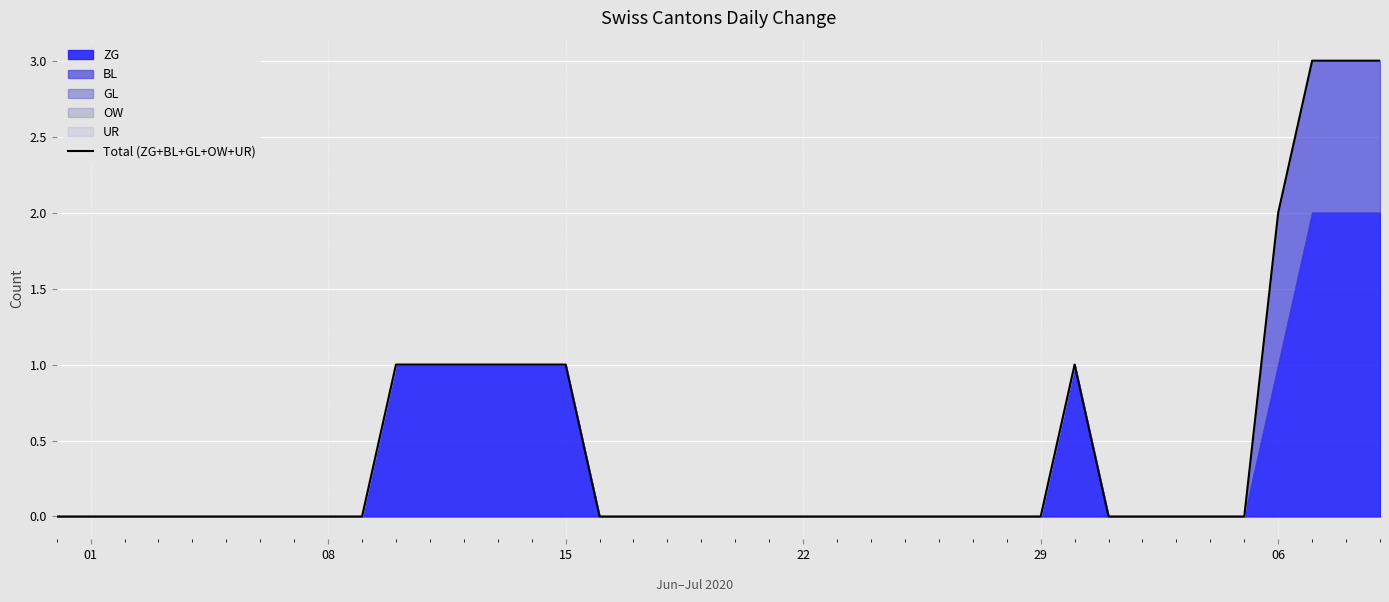

Reading right to left, list all the values displayed in this chart.

3	3	3	2	0	0	0	0	0	1	0	0	0	0	0	0	0	0	0	0	0	0	0	0	1	1	1	1	1	1	0	0	0	0	0	0	0	0	0	0